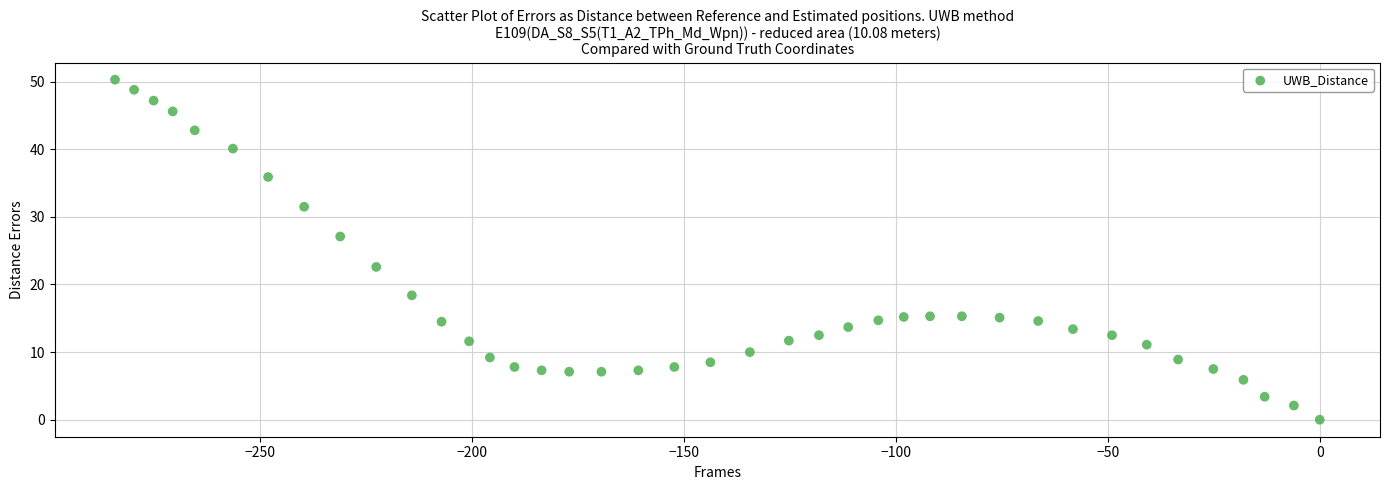

What is the range of X values (max minus min)?

284.1